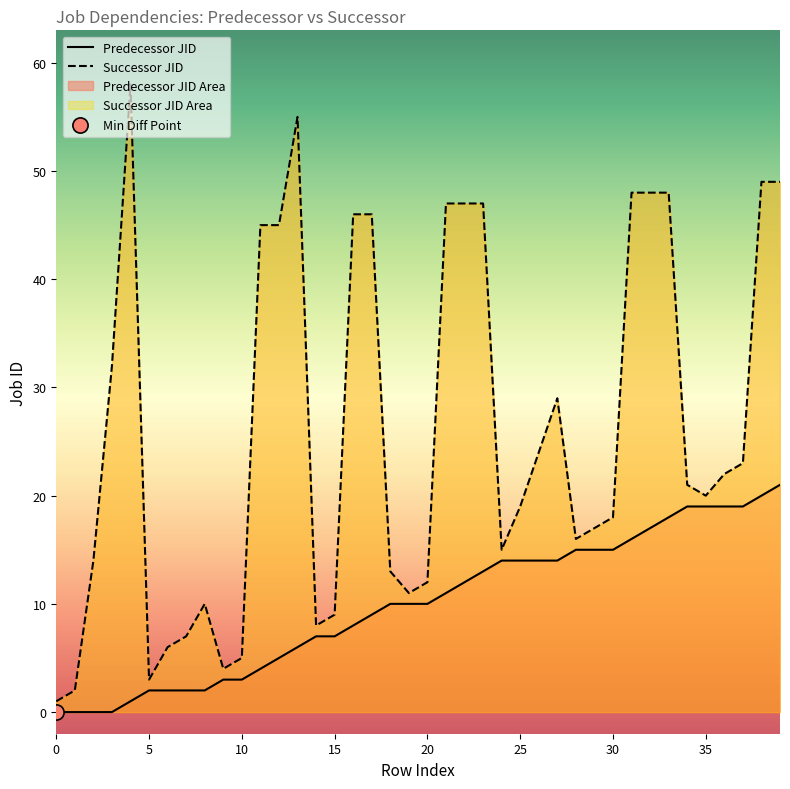

At how many categories does at least one series exceed 55?

1